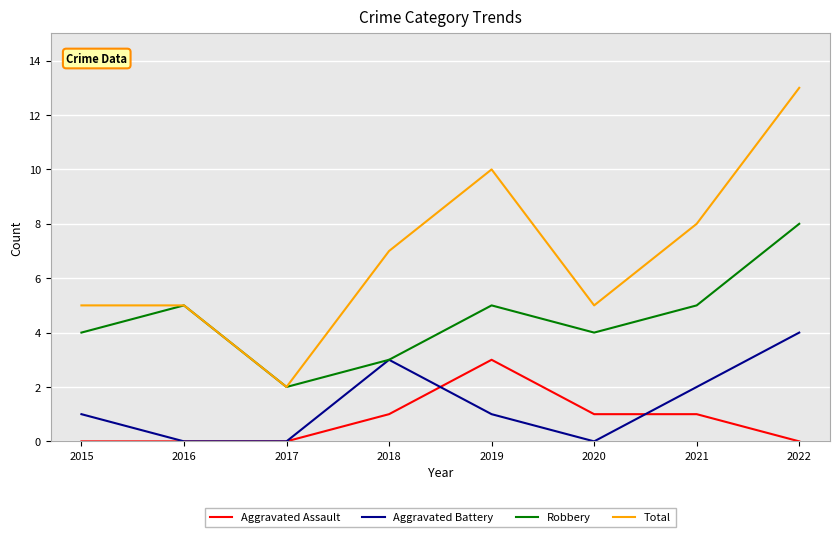

Which category has the highest value in the Aggravated Assault series?

2019